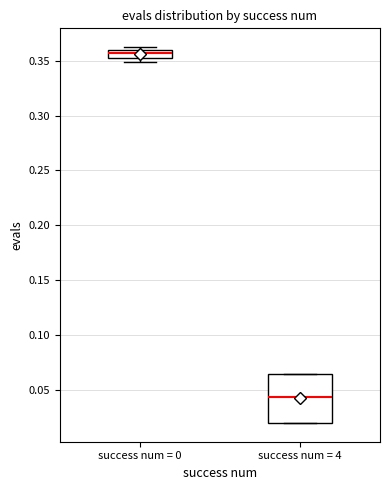

Where does the median line of the box for success num = 4 sit on the y-axis? The values are not printed on the chart, so give them approximately, as read against the axis.

0.045